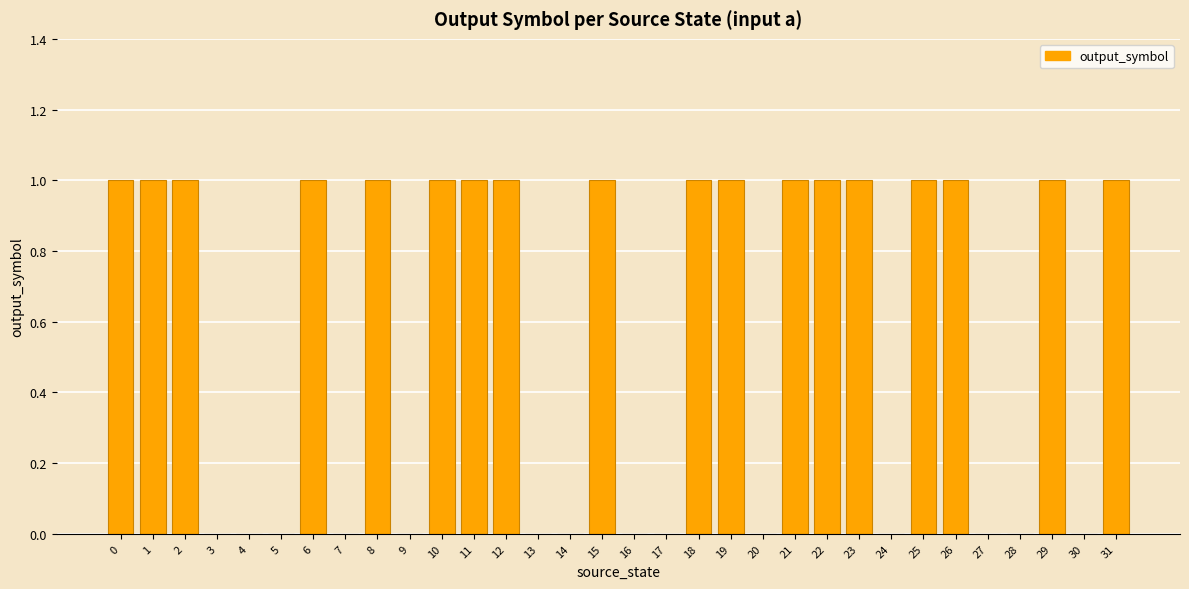

Between 29 and 13, which is larger?

29